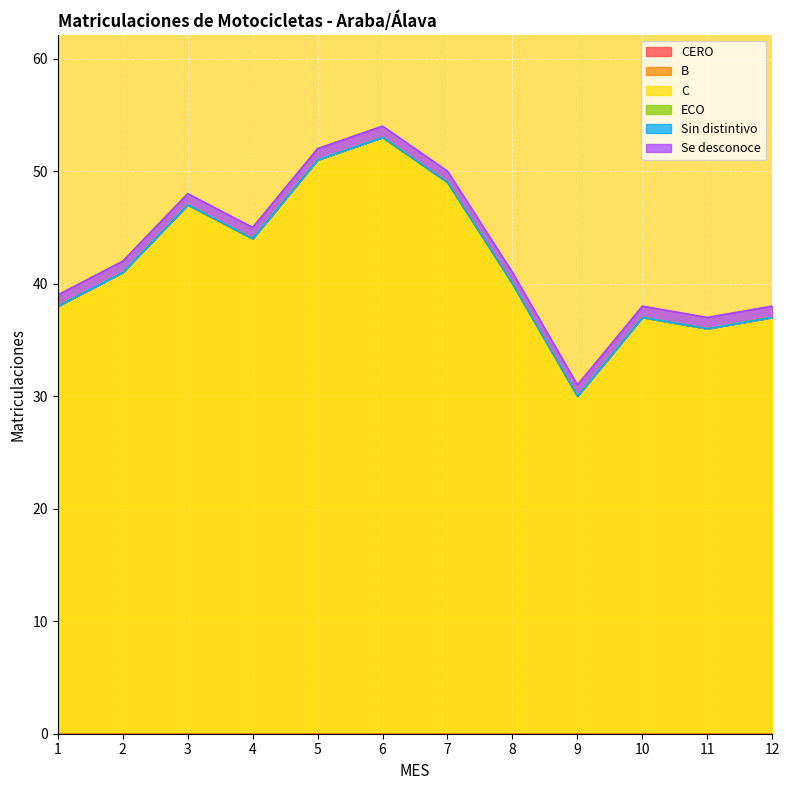

At 6, list the series in order from smallest to largest.

CERO, B, ECO, Sin distintivo, Se desconoce, C